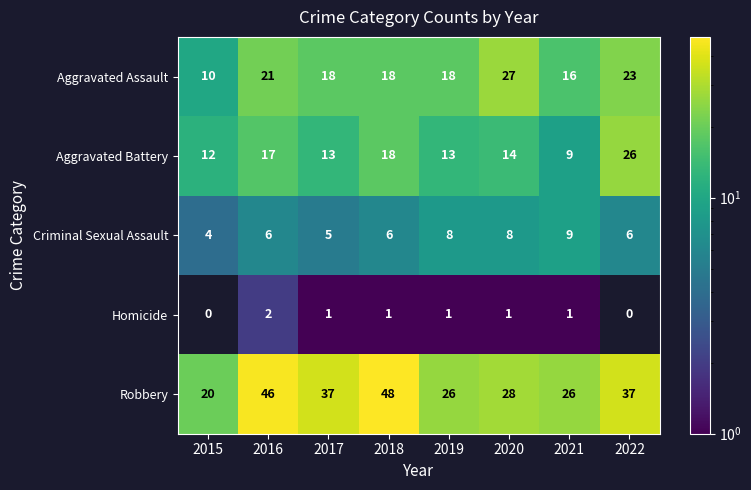

Which category has the highest value across all series?

2018